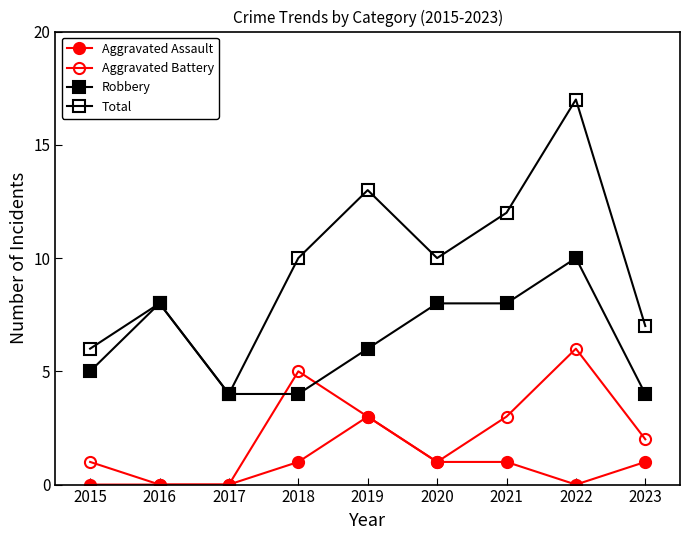

How many lines are shown in the chart?

4